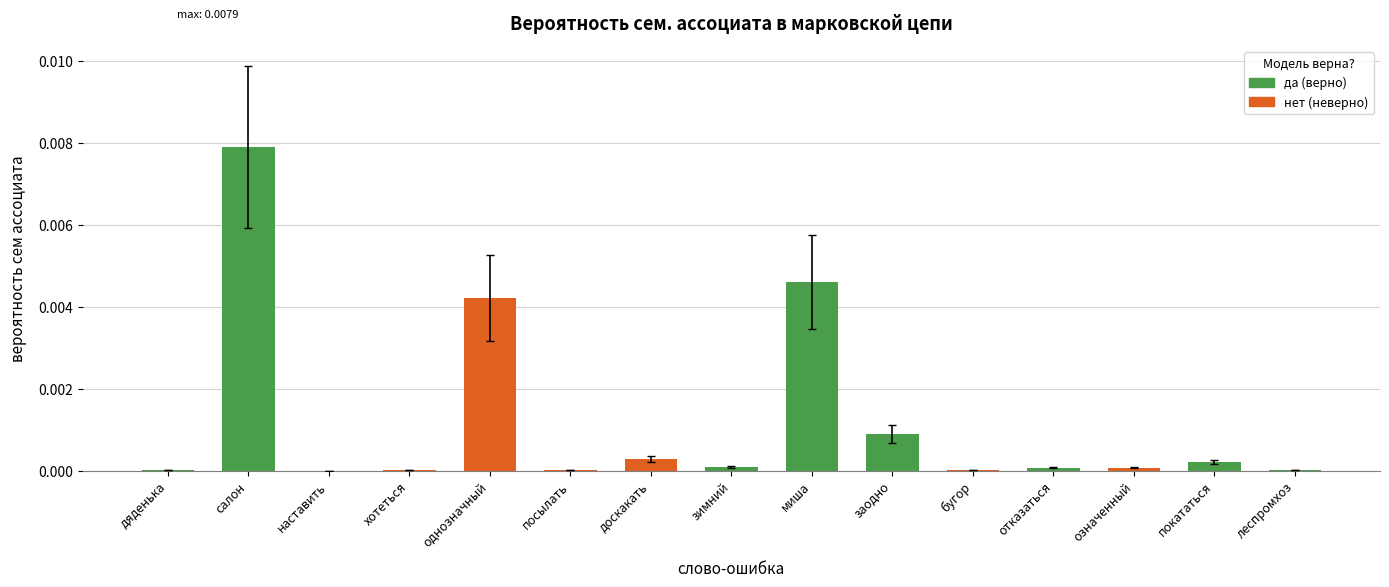

Are the bars horizontal?

No